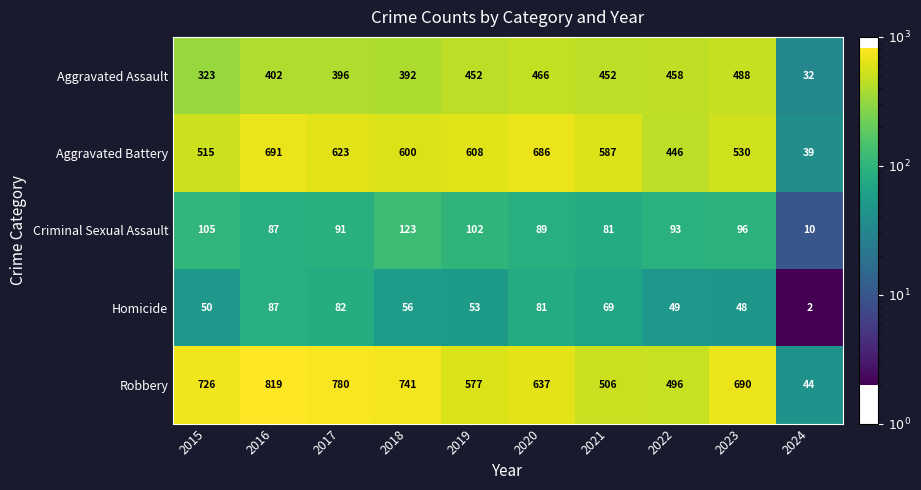

At which category is the sum across all series the highest?

2016